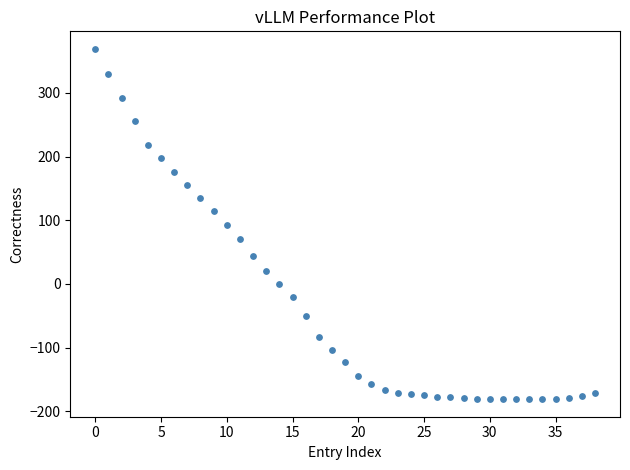

What is the range of Y values (max minus min)?

550